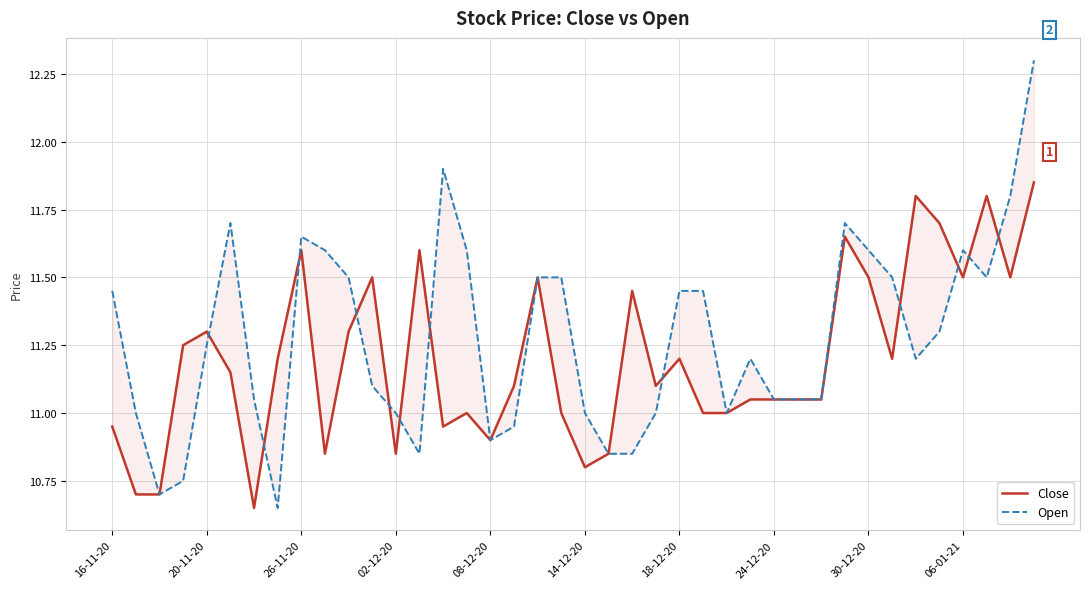

What is the spread (max minus min) of values at 30-12-20?

0.1